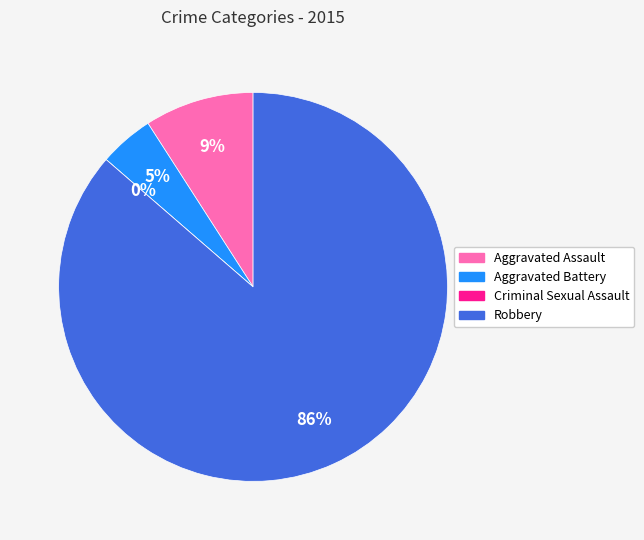

Is there any slice that represents more than half of the pie?

Yes